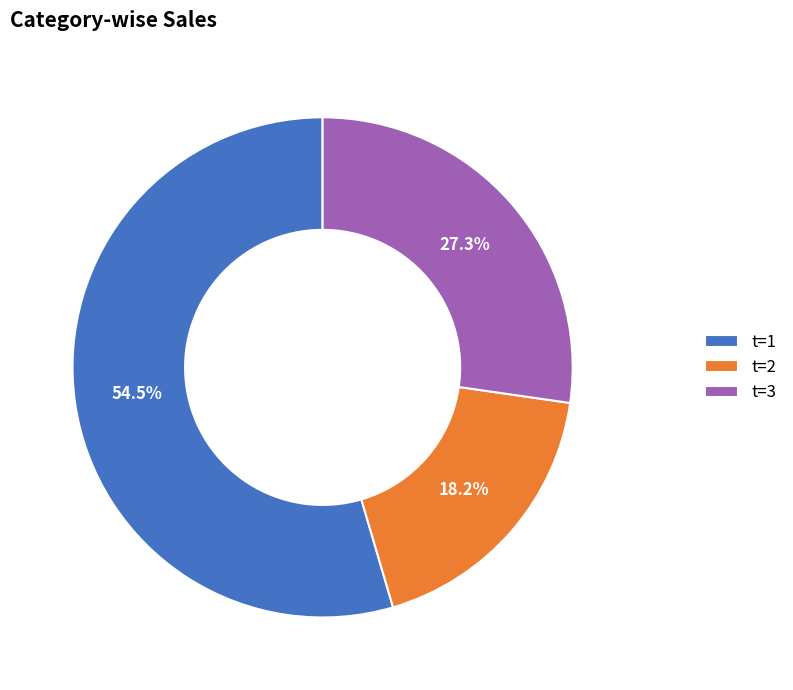

How many slices are in this pie chart?

3